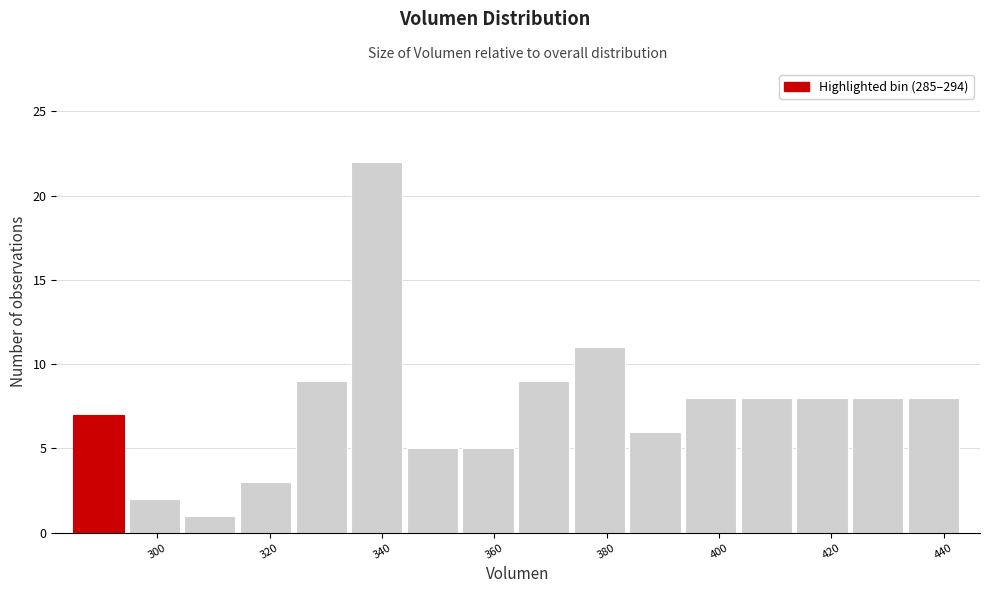

Reading left to right, transcribe this chart: for each bar, give the range it covers on the x-axis and its height. Neither the bar edges nor the heights are printed on the chart, so give them approximately, as read against the axes.

286 to 294: 7
294 to 304: 2
304 to 314: 1
314 to 324: 3
324 to 334: 9
334 to 344: 22
344 to 354: 5
354 to 364: 5
364 to 374: 9
374 to 384: 11
384 to 394: 6
394 to 404: 8
404 to 414: 8
414 to 424: 8
424 to 434: 8
434 to 444: 8